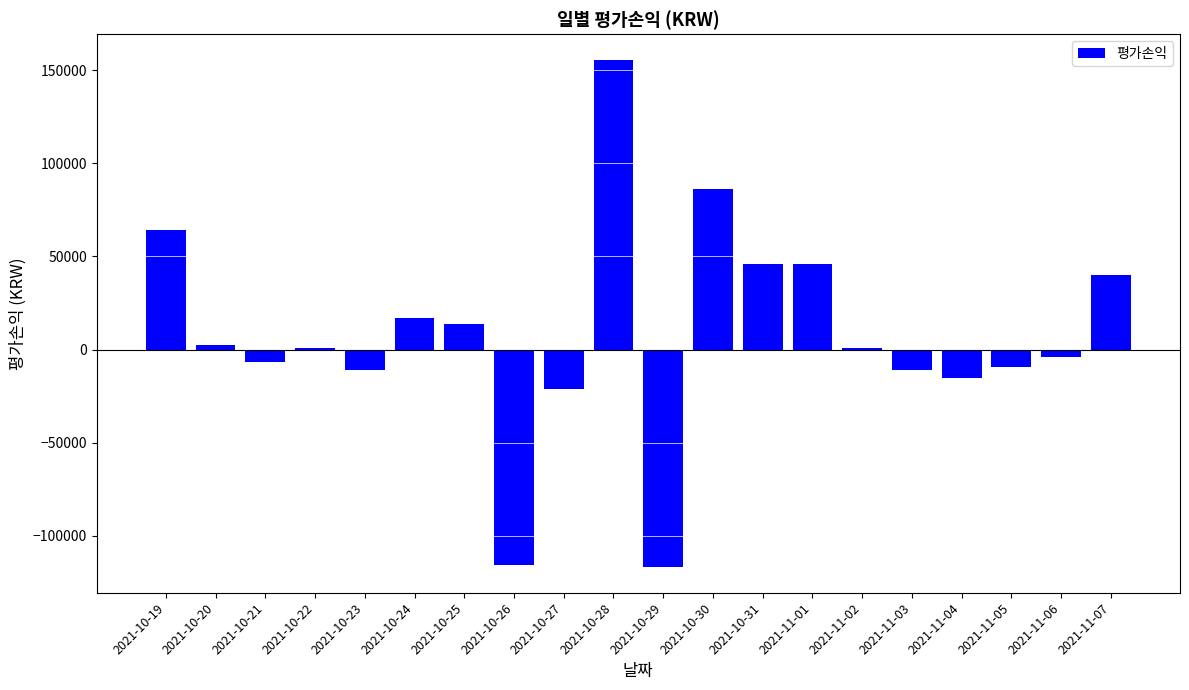

What is the sum of the values at 2021-10-23 and 2021-10-26?

-126806